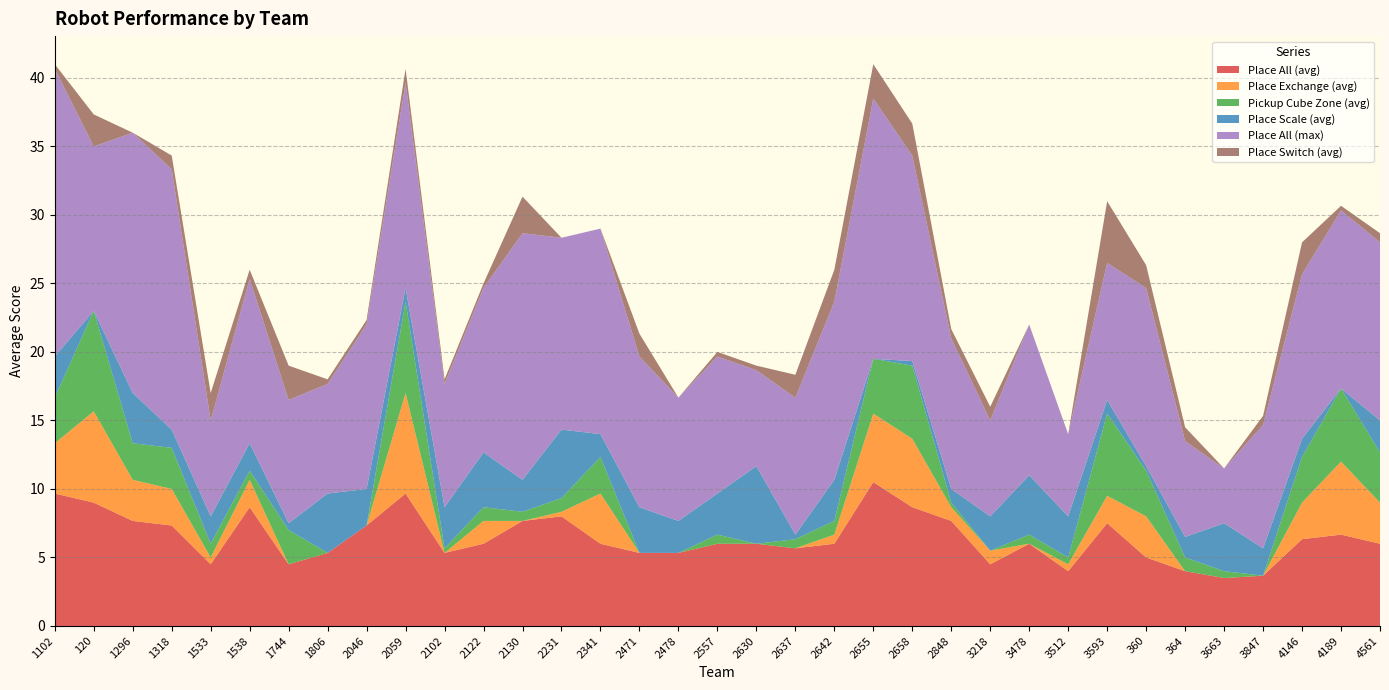

Reading right to left, extract all data points from this chart.

placeAll_avg: 6.0	6.7	6.3	3.7	3.5	4.0	5.0	7.5	4.0	6.0	4.5	7.7	8.7	10.5	6.0	5.7	6.0	6.0	5.3	5.3	6.0	8.0	7.7	6.0	5.3	9.7	7.3	5.3	4.5	8.7	4.5	7.3	7.7	9.0	9.7
placeExchange_avg: 3.0	5.3	2.7	0.0	0.0	0.0	3.0	2.0	0.5	0.0	1.0	1.0	5.0	5.0	0.7	0.0	0.0	0.0	0.0	0.0	3.7	0.3	0.0	1.7	0.0	7.3	0.0	0.0	0.0	2.0	0.5	2.7	3.0	6.7	3.7
pickupCubeZone_avg: 3.7	5.3	3.3	0.0	0.5	1.0	3.3	6.0	0.5	0.7	0.0	0.3	5.3	4.0	1.0	0.7	0.0	0.7	0.0	0.0	2.7	1.0	0.7	1.0	0.3	6.7	0.0	0.0	2.5	0.7	1.0	3.0	2.7	7.3	3.3
placeScale_avg: 2.3	0.0	1.3	2.0	3.5	1.5	0.3	1.0	3.0	4.3	2.5	1.0	0.3	0.0	3.0	0.3	5.7	3.0	2.3	3.3	1.7	5.0	2.3	4.0	3.0	1.0	2.7	4.3	0.5	2.0	2.0	1.3	3.7	0.0	3.0
placeAll_max: 13.0	13.0	12.0	9.0	4.0	7.0	13.0	10.0	6.0	11.0	7.0	11.0	15.0	19.0	13.0	10.0	7.0	10.0	9.0	11.0	15.0	14.0	18.0	12.0	9.0	15.0	12.0	8.0	9.0	12.0	7.0	19.0	19.0	12.0	21.0
placeSwitch_avg: 0.7	0.3	2.3	0.7	0.0	1.0	1.7	4.5	0.0	0.0	1.0	0.7	2.3	2.5	2.3	1.7	0.3	0.3	0.0	1.7	0.0	0.0	2.7	0.3	0.3	1.0	0.3	0.3	2.5	0.7	2.0	1.0	0.0	2.3	0.3